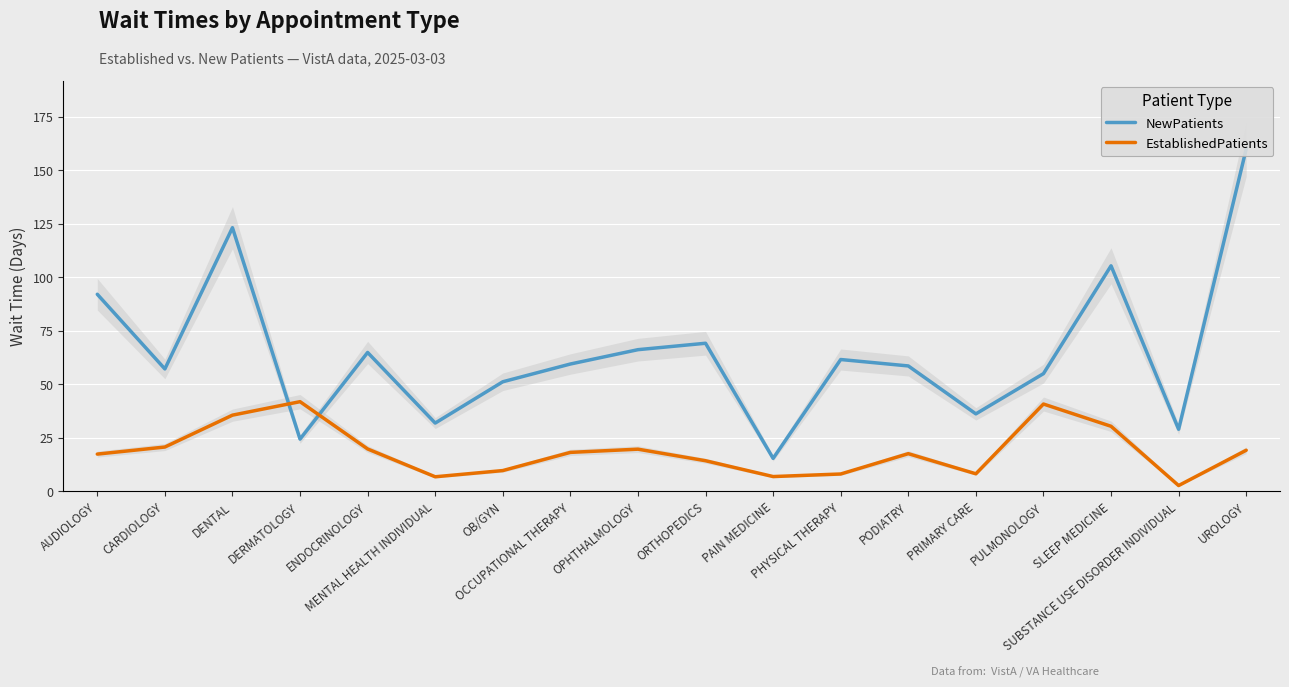

How many times do NewPatients and EstablishedPatients cross each other?

2